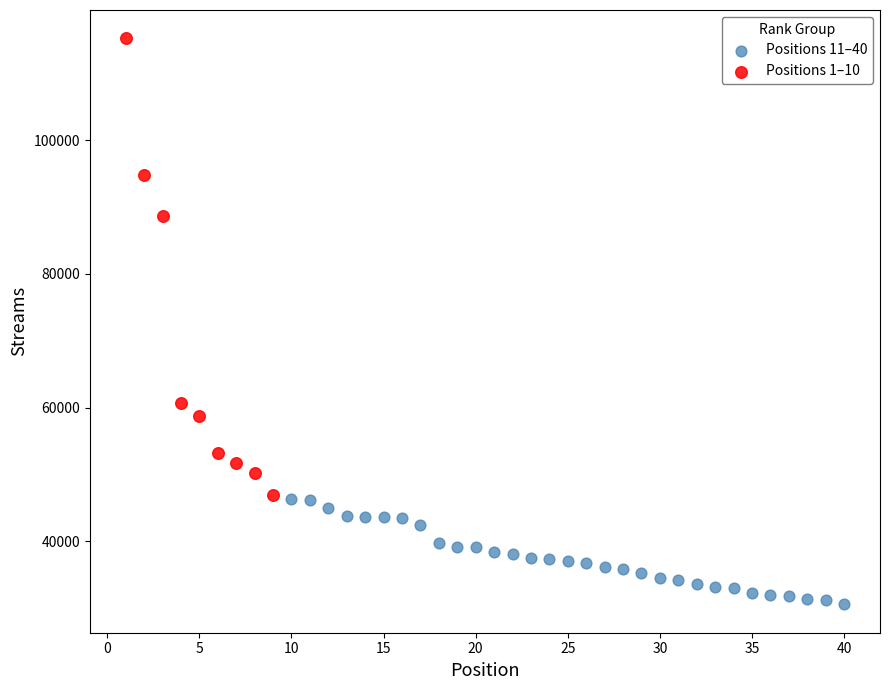

Which series reaches the minimum Y coordinate?

Positions 11–40